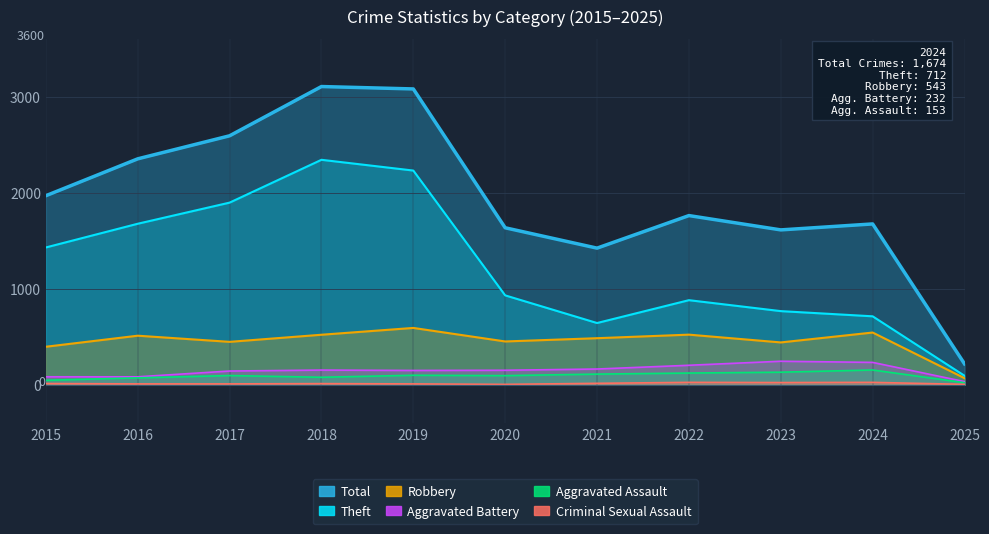

True or false: Robbery has a value of 543 at 2024.

True